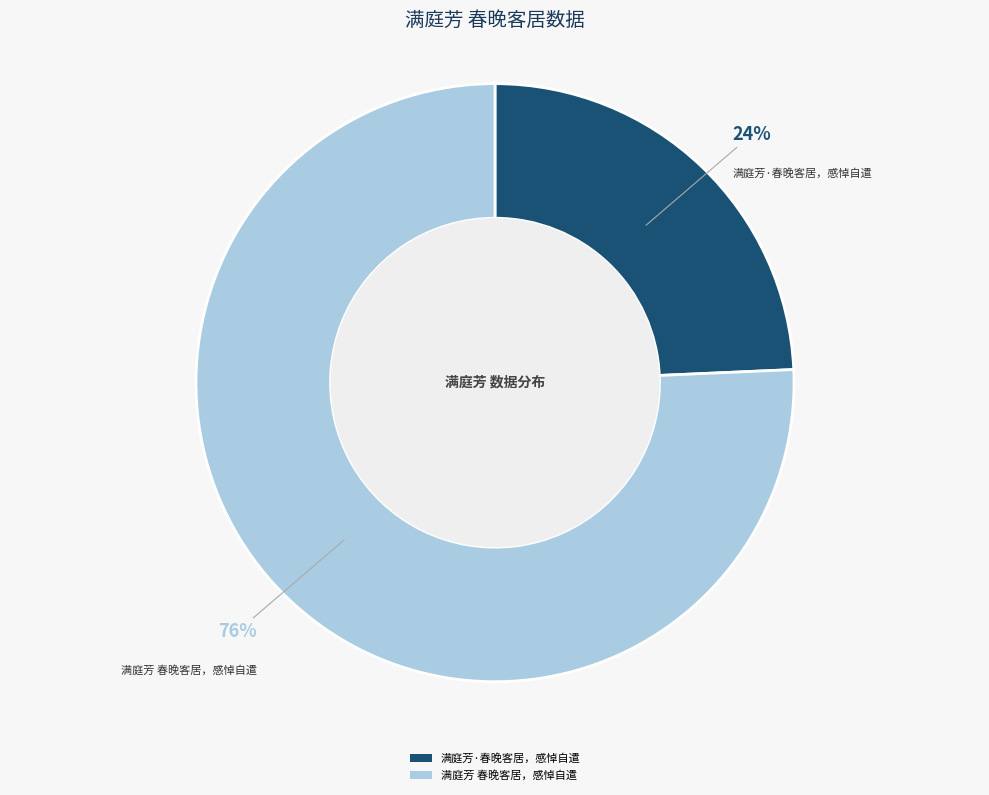

Do 满庭芳 春晚客居，感悼自遣 and 满庭芳·春晚客居，感悼自遣 together represent more than half of the pie?

Yes